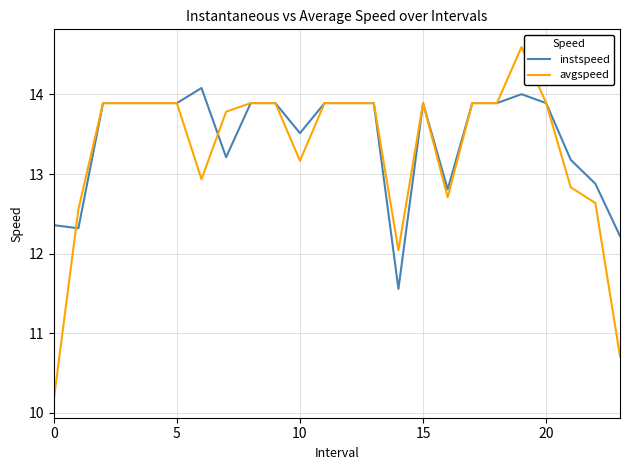

What is the minimum value shown in the chart?

10.2